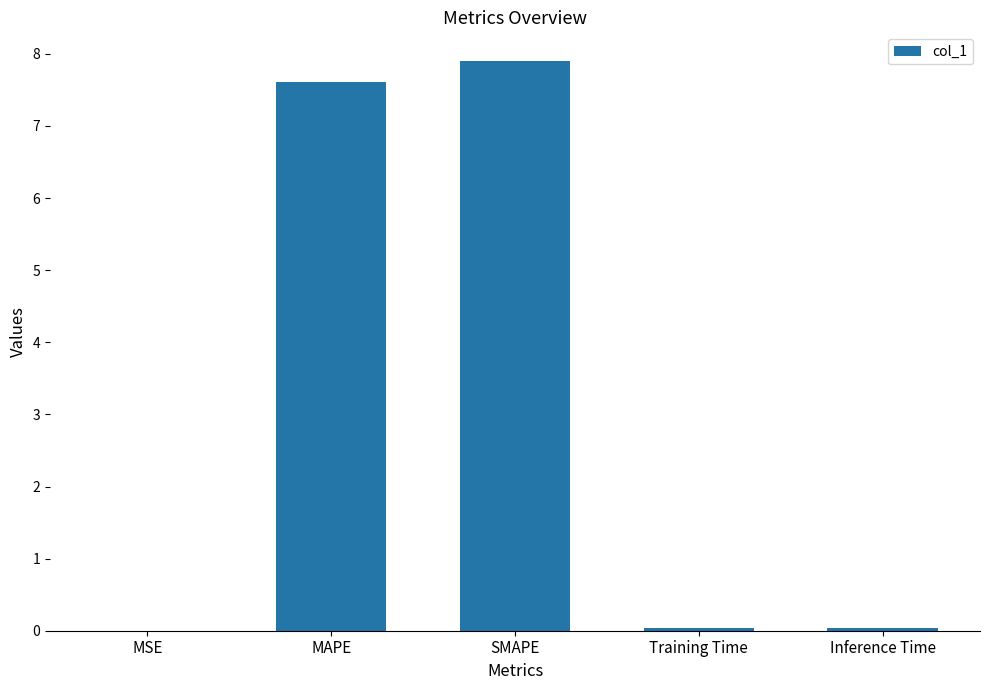

What is the sum of all values?

15.6